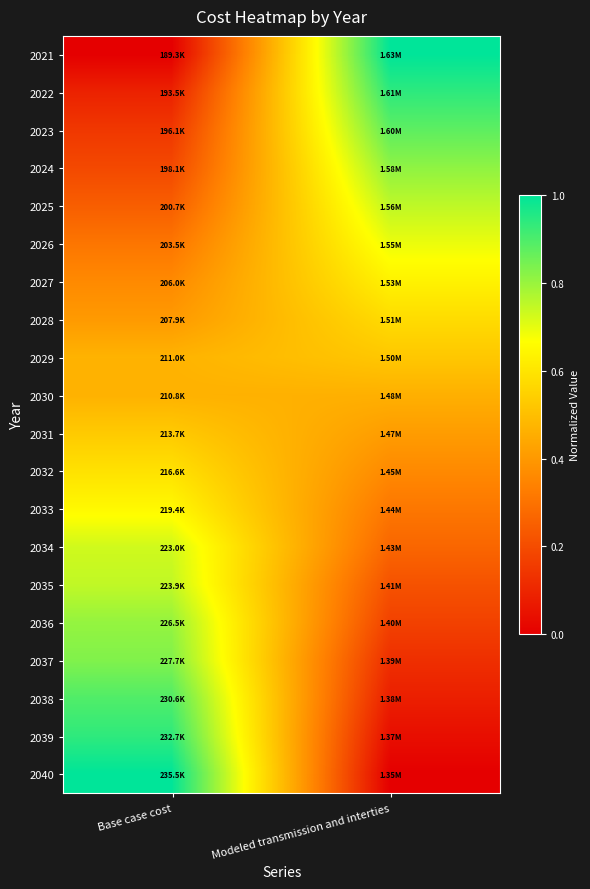

Which series has the largest total across all categories?

2022